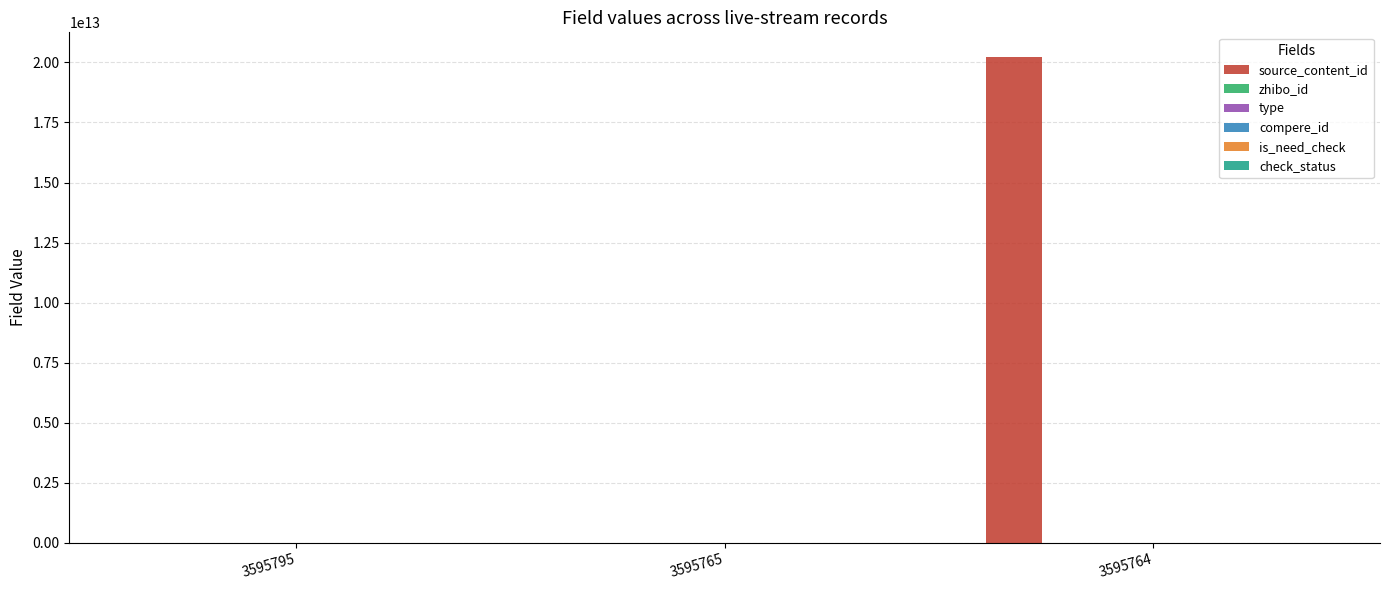

The zhibo_id series shows 152 at 3595765. True or false?

True